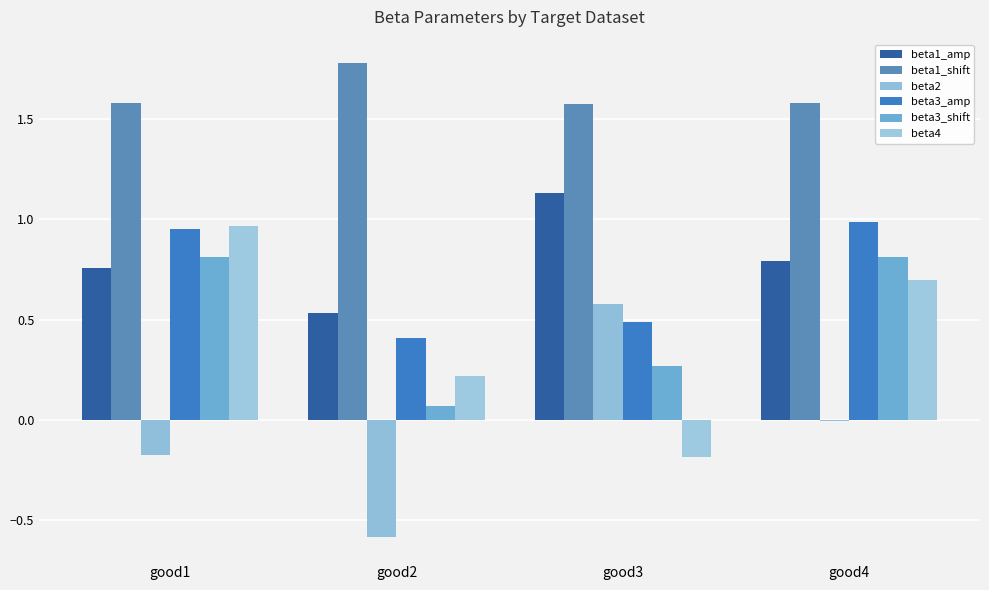

Count the number of categories in the chart.

4